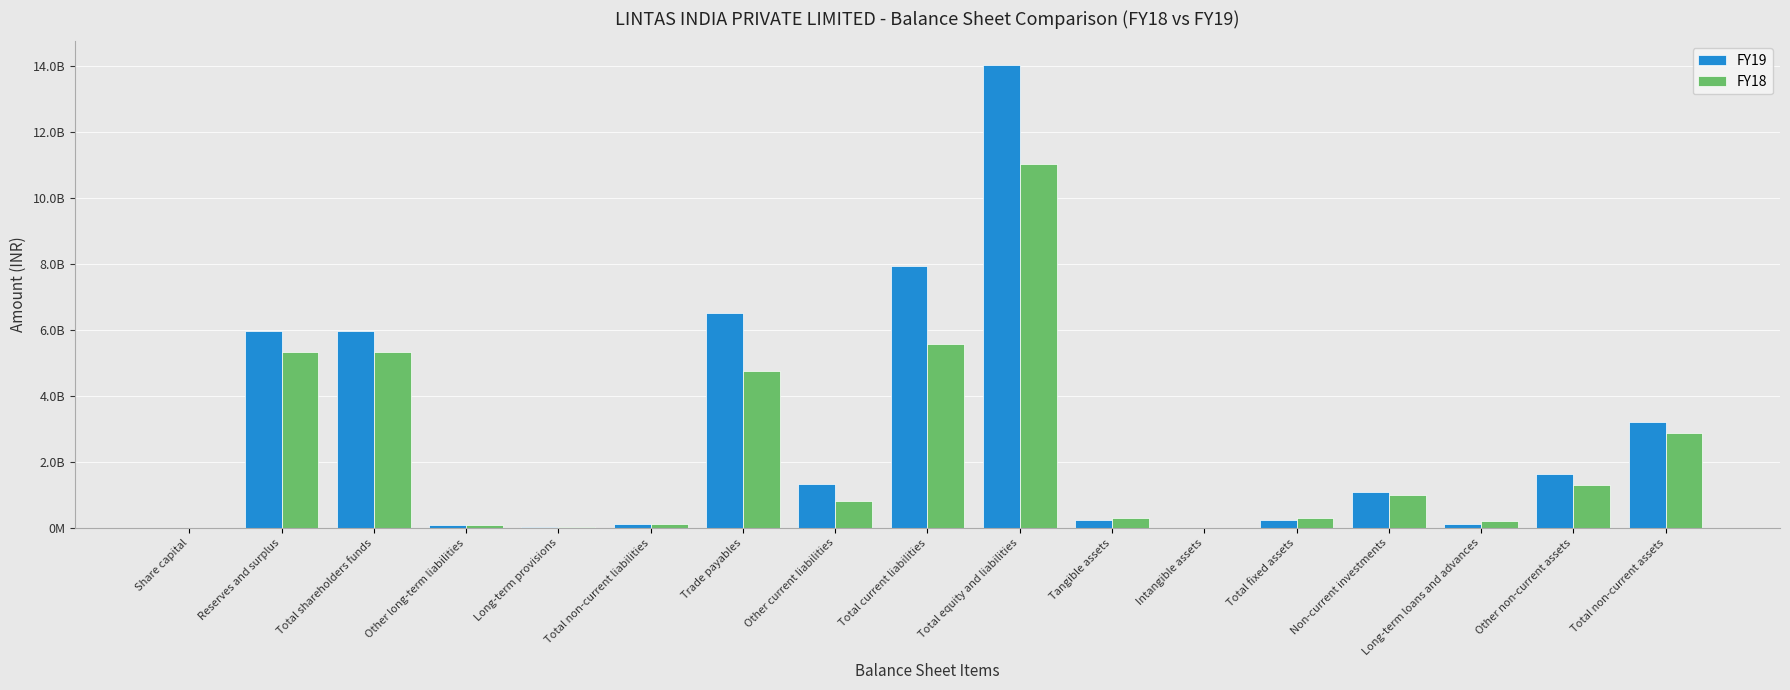

What are all the series names shown in the legend?

FY19, FY18